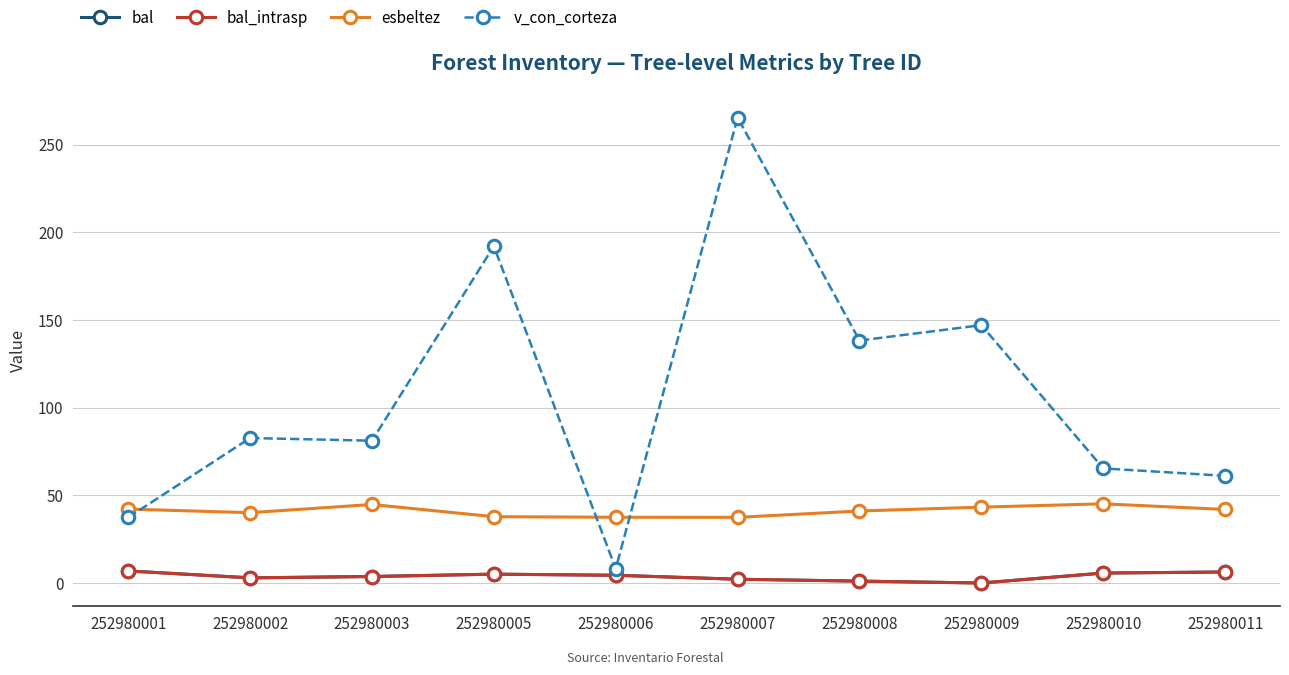

At 252980001, list the series in order from smallest to largest.

bal, bal_intrasp, v_con_corteza, esbeltez